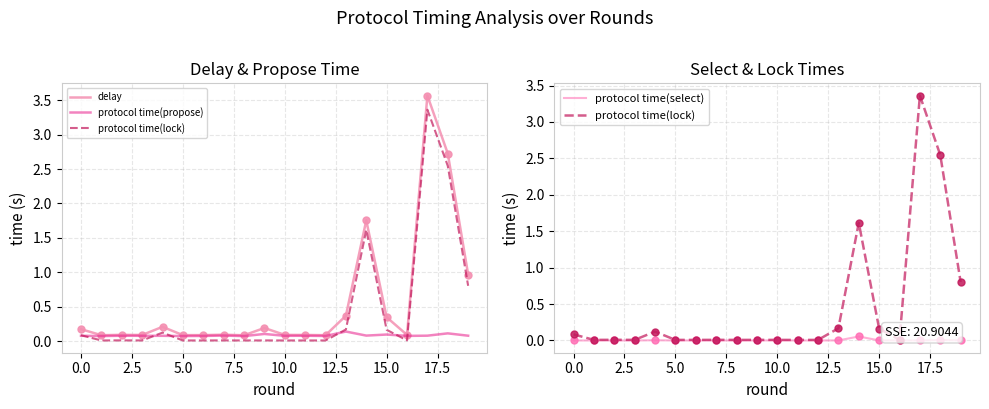

Which series contains the lowest Y value?

protocol time(select)